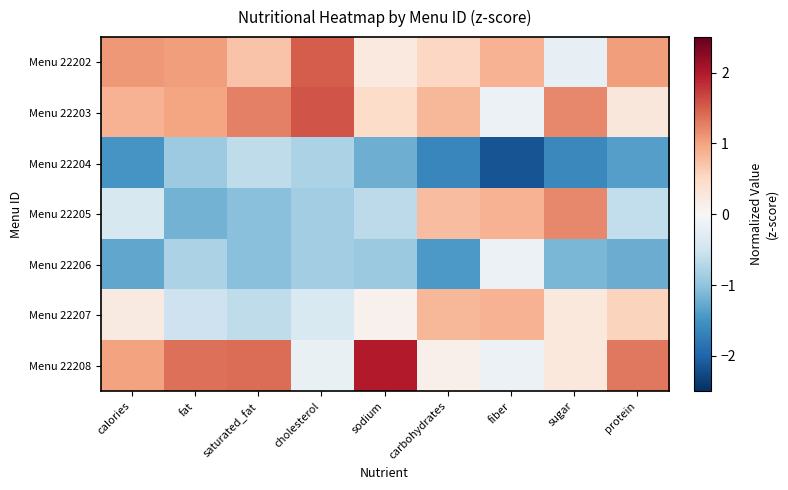

Count the number of data series in this chart.

7